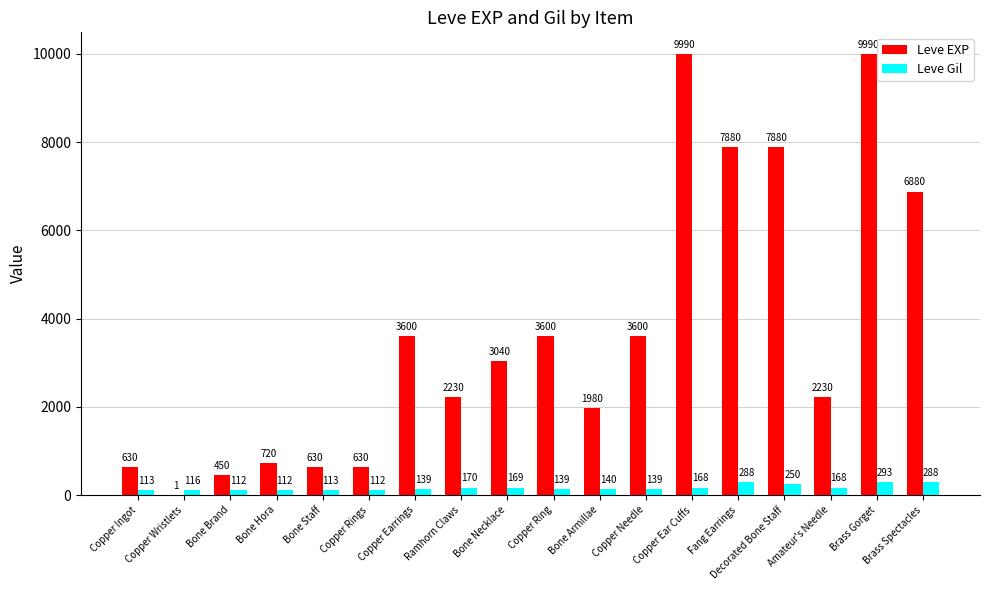

Where does the Leve Gil series first go above 140?

Ramhorn Claws